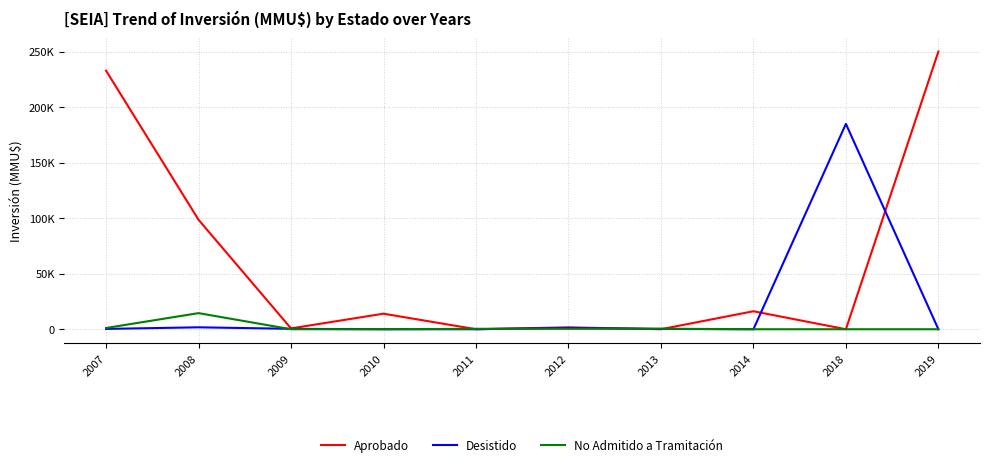

What is the difference between the Aprobado values at 2008 and 2007?

134213